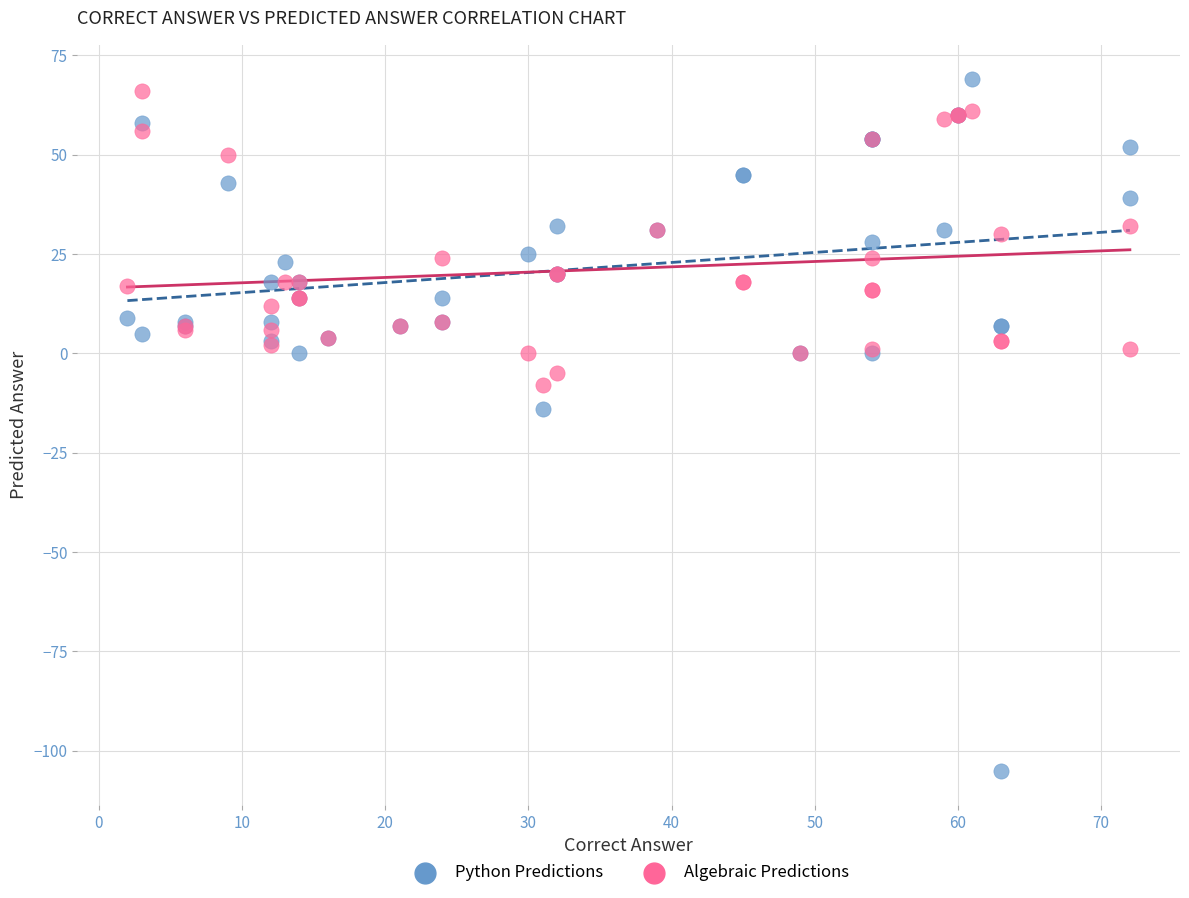

Across all series, what Y value is closest to -18?

-14